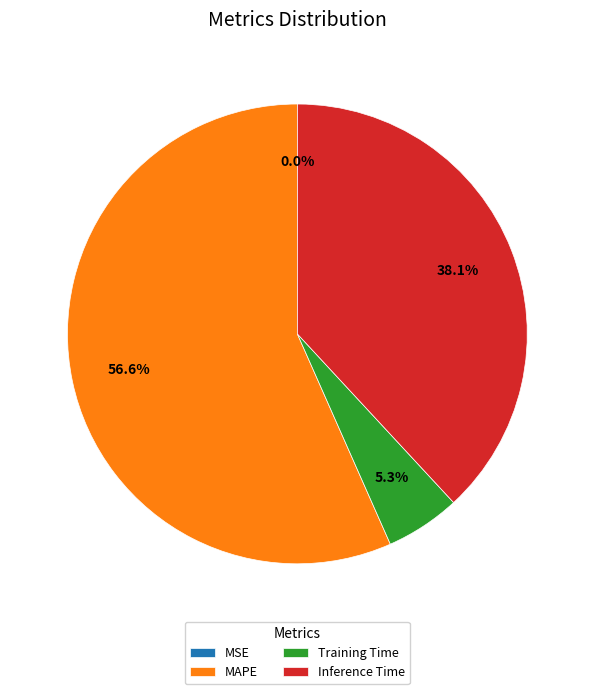

To the nearest percent, what is the difference between the largest and smallest slice percentages?

57%